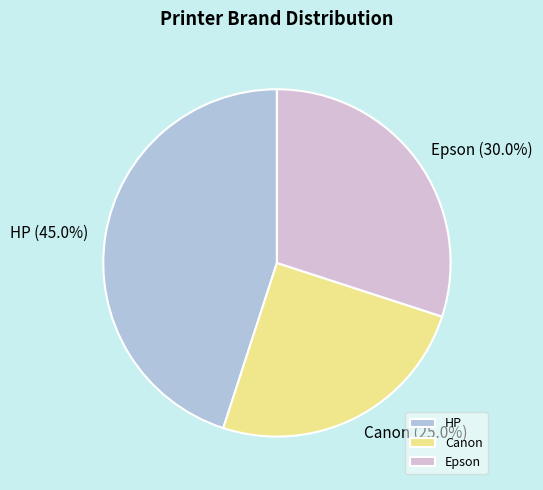

What is the largest slice in the pie chart?

HP